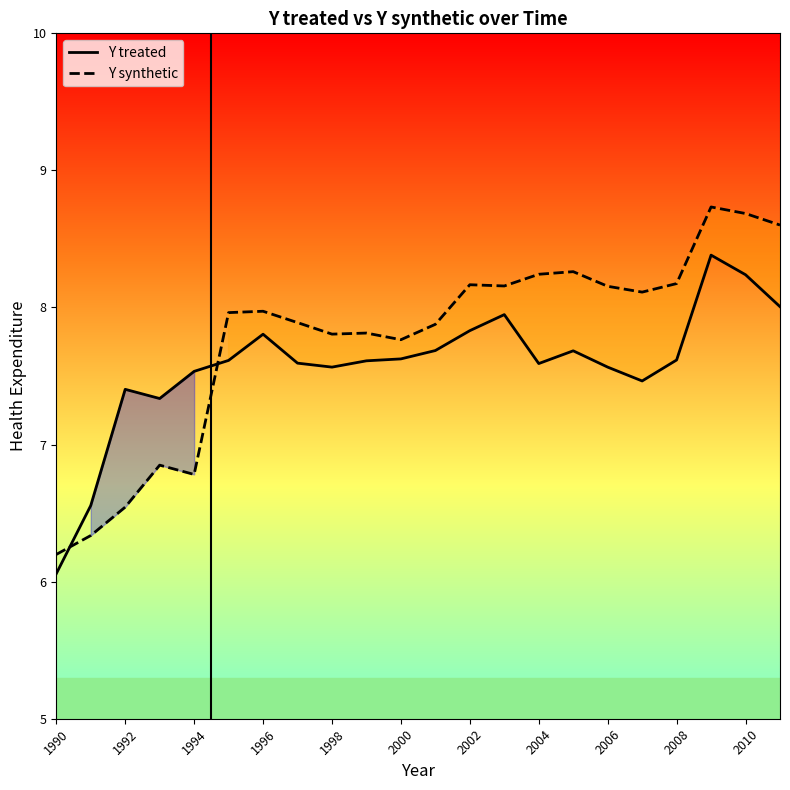

At which label does Y treated first exceed 7?

1992